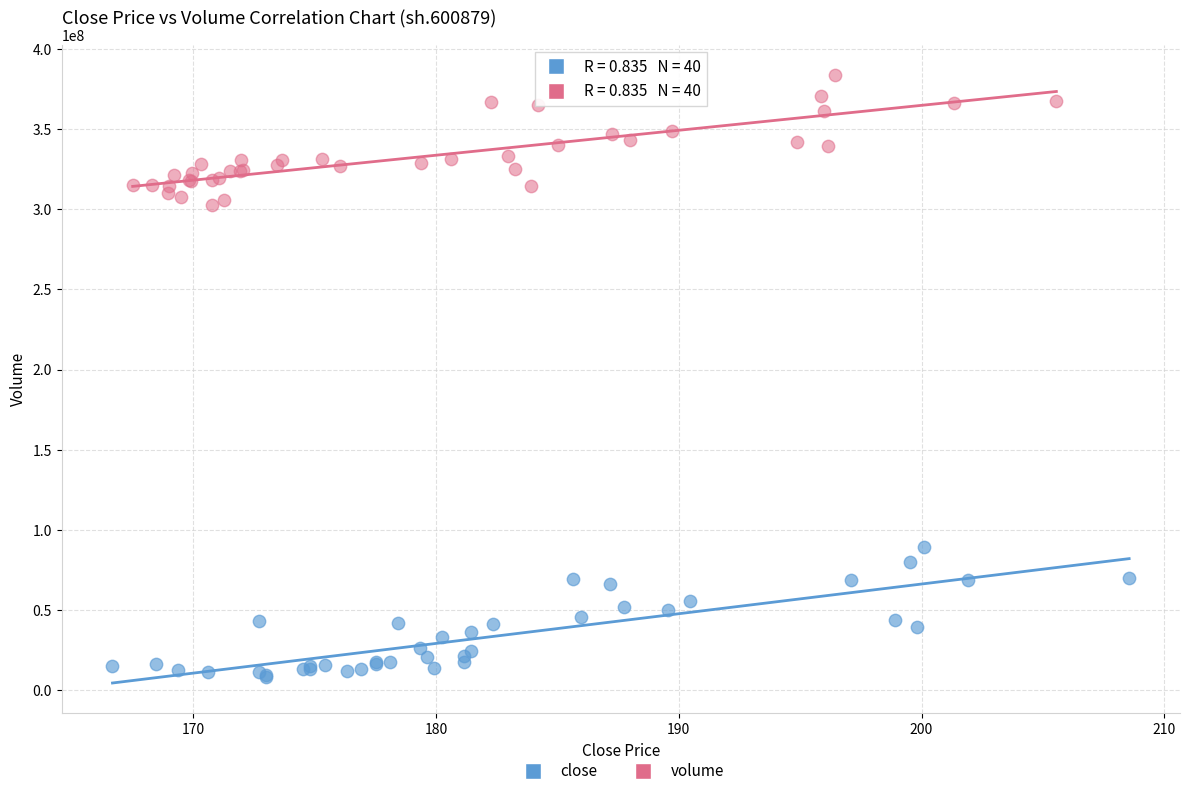

What are all the series names shown in the legend?

close, volume